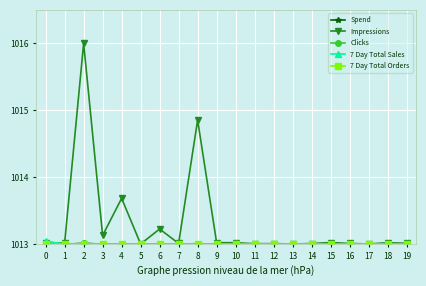

What is the greatest value displayed?

1016.0